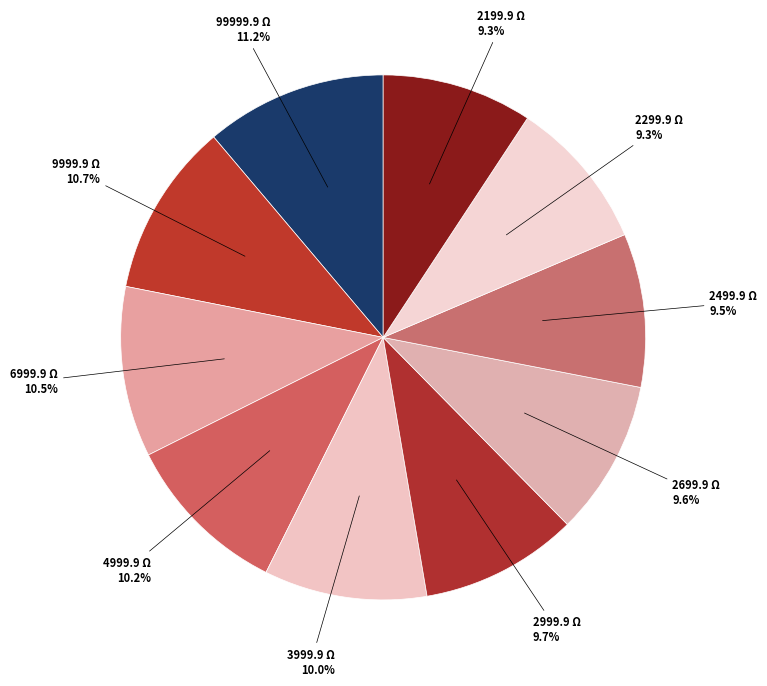

How many segments does this pie chart have?

10